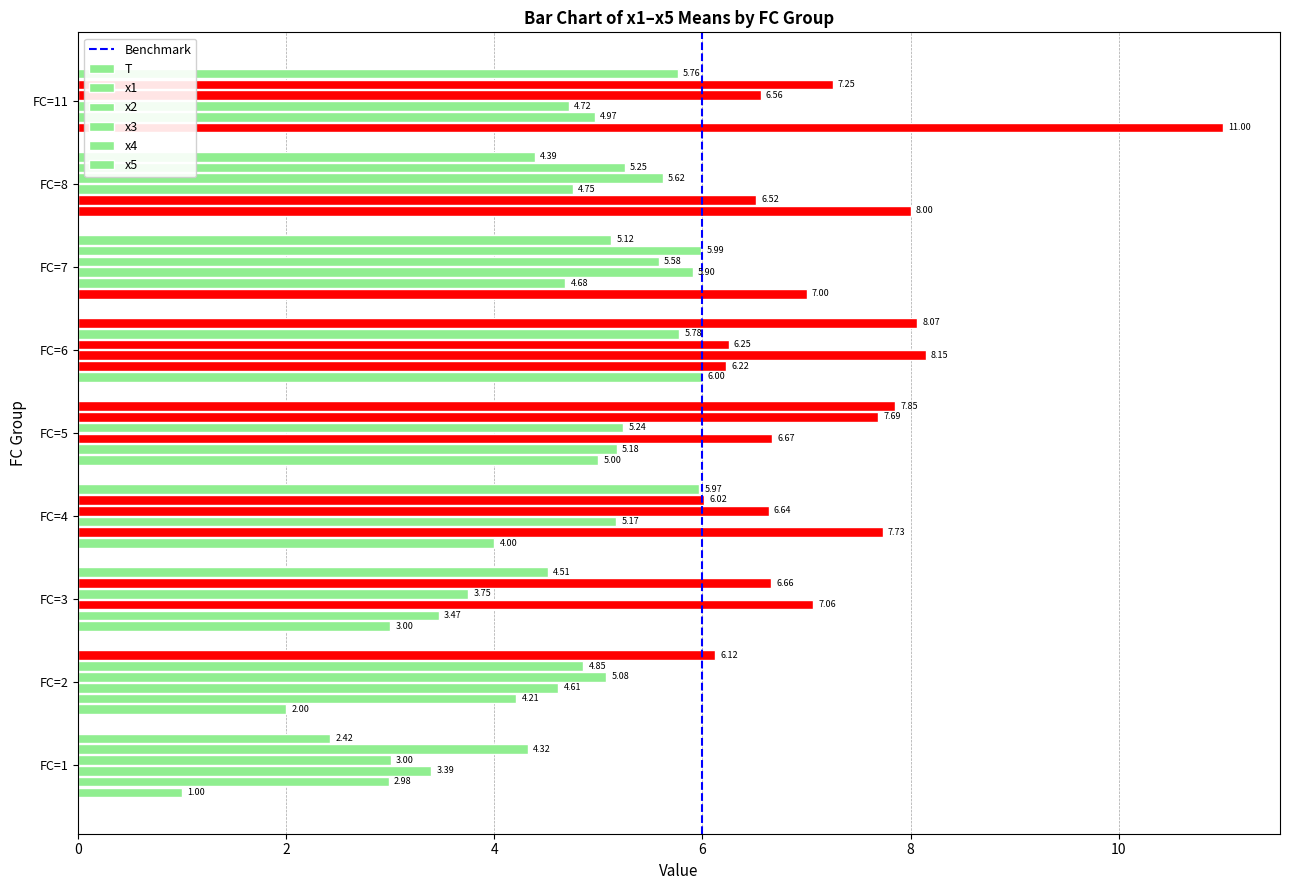

Which category has the highest value across all series?

FC=11